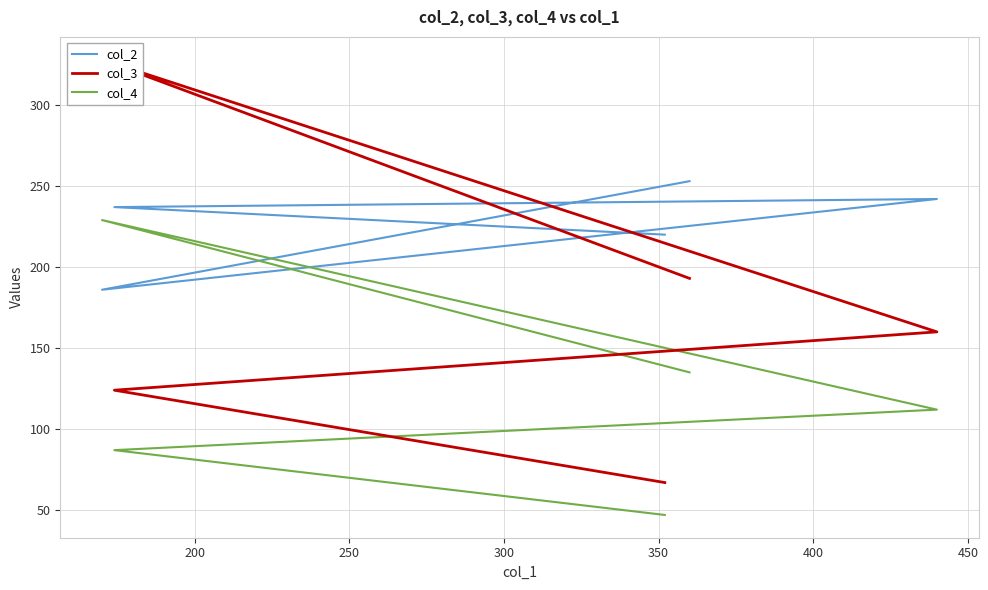

What is the average value of the col_2 series?

228